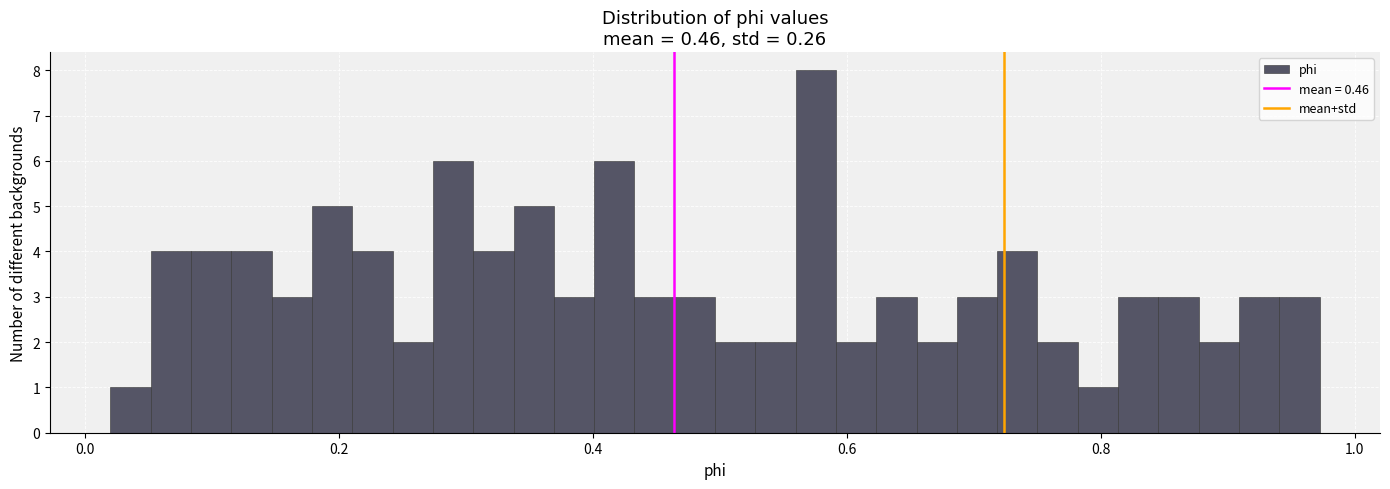

Read against the x-axis, roughly where is the centre of the tallest bar?

0.58